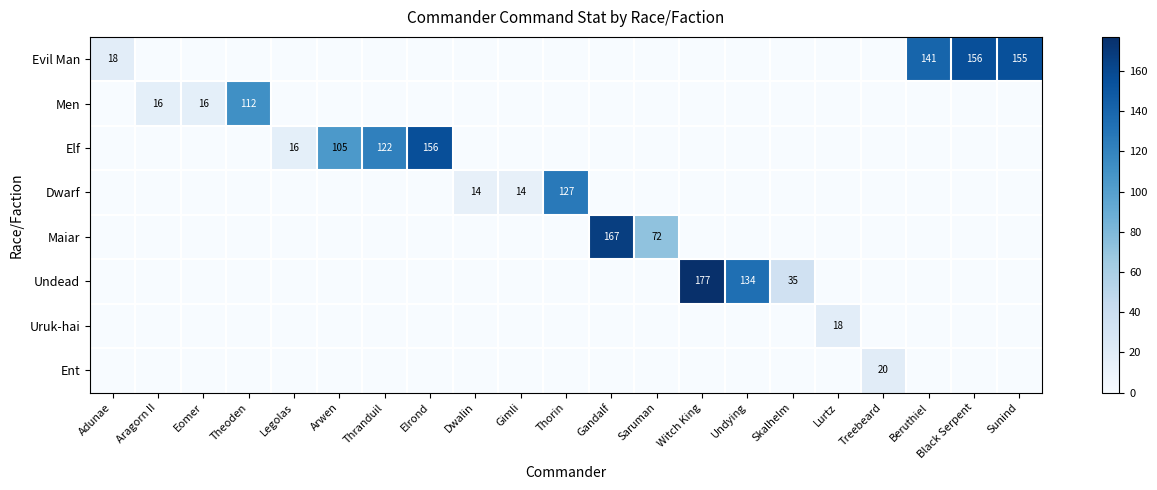

How many data points does each series have?

21